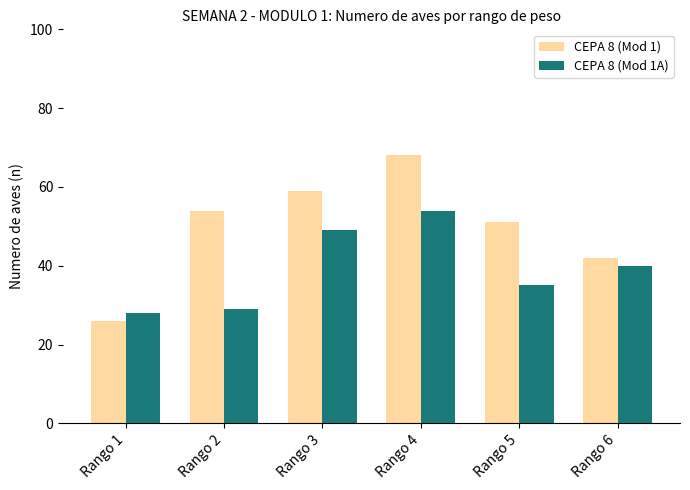

How many data points does each series have?

6